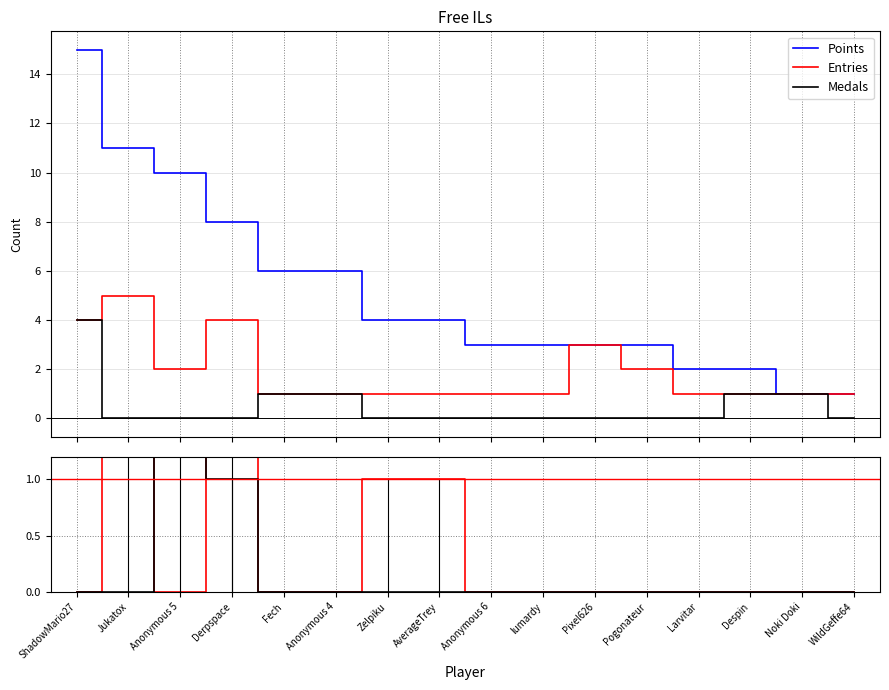

The value of col_3 at Pixel626 is 0. True or false?

True